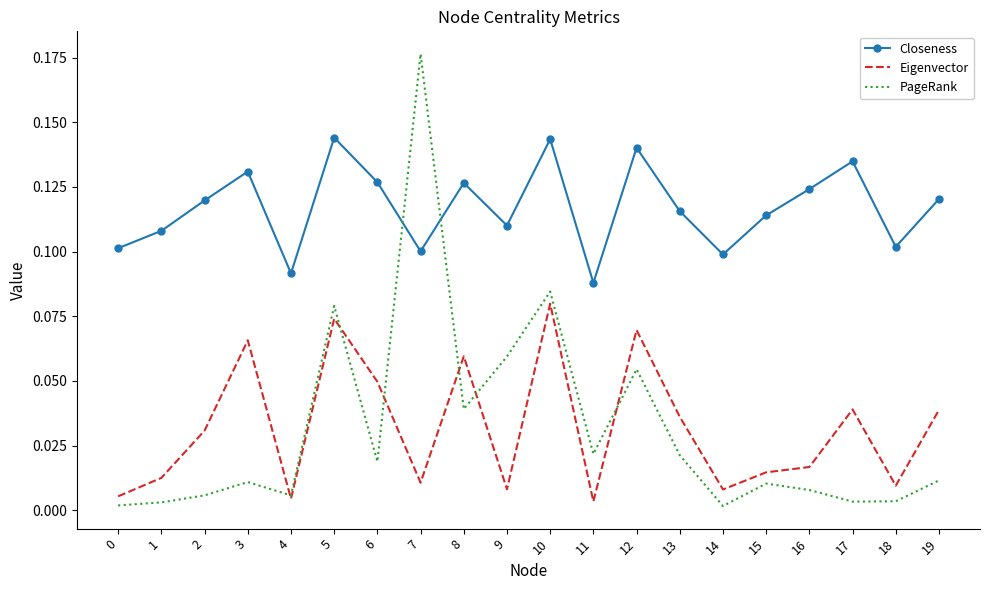

Which series has the largest total across all categories?

Closeness